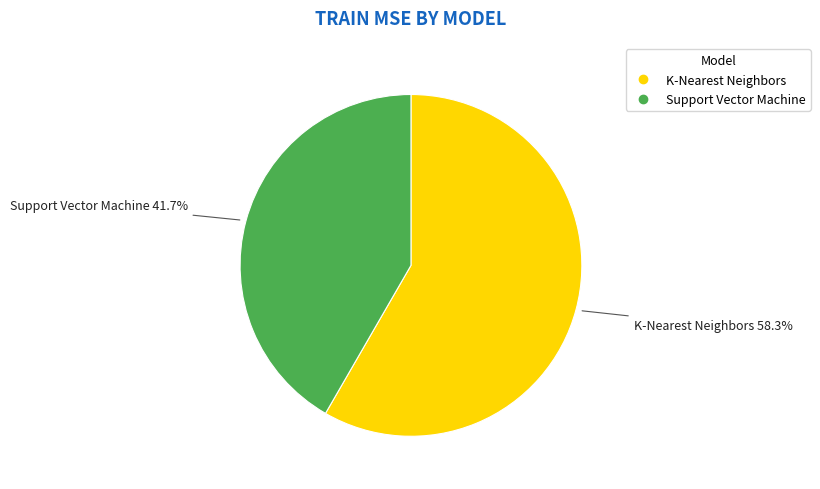

Is it true that K-Nearest Neighbors is 66% of the pie?

False